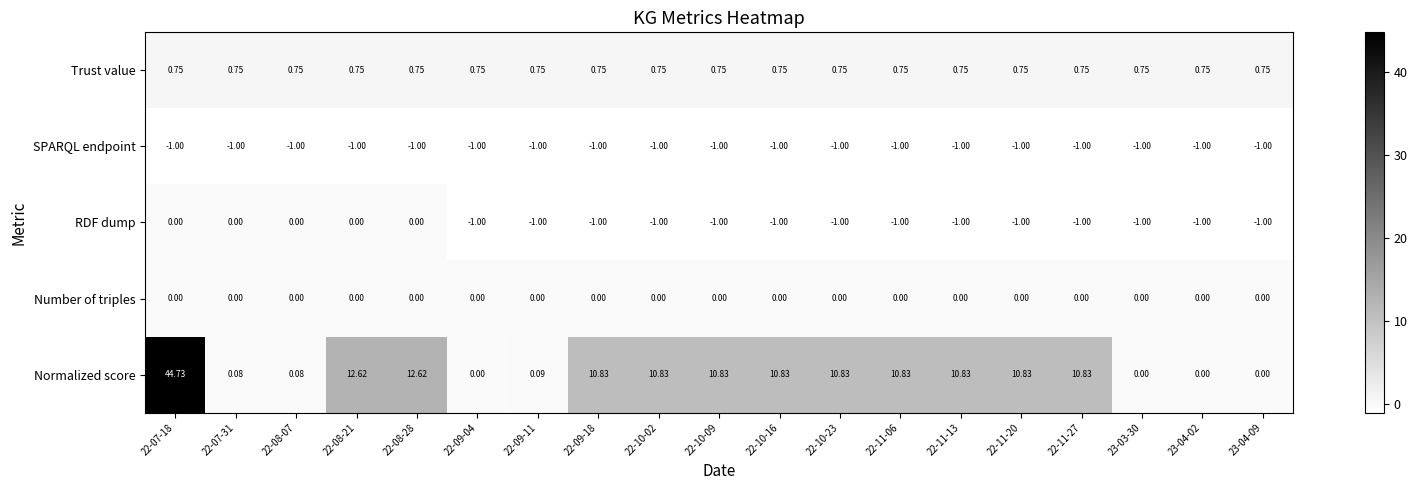

Which series has the widest spread of values?

Normalized score